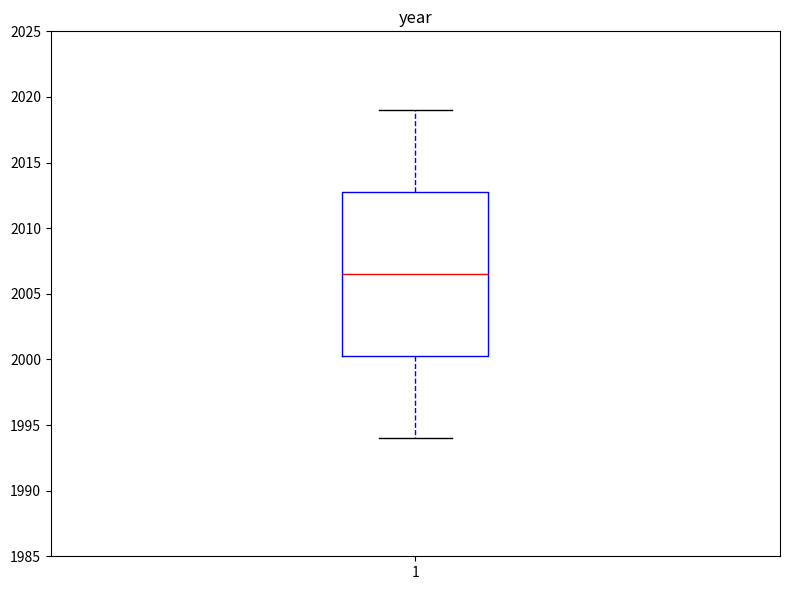

Transcribe this box plot: give where the median line is, the range the box spans, and where the two whiskers end, as read against the y-axis. The values are not printed on the chart, so give them approximately, as read against the axis.

median 2006.5, box 2000.5 to 2013.0, whiskers 1994.0 to 2019.0